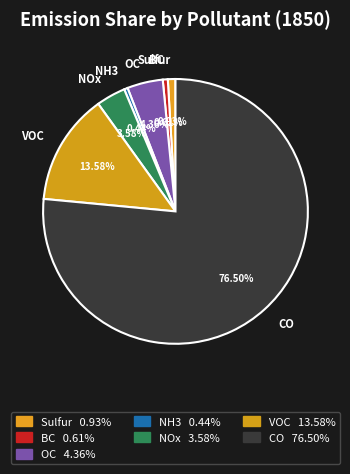

Is there any slice that represents more than half of the pie?

Yes